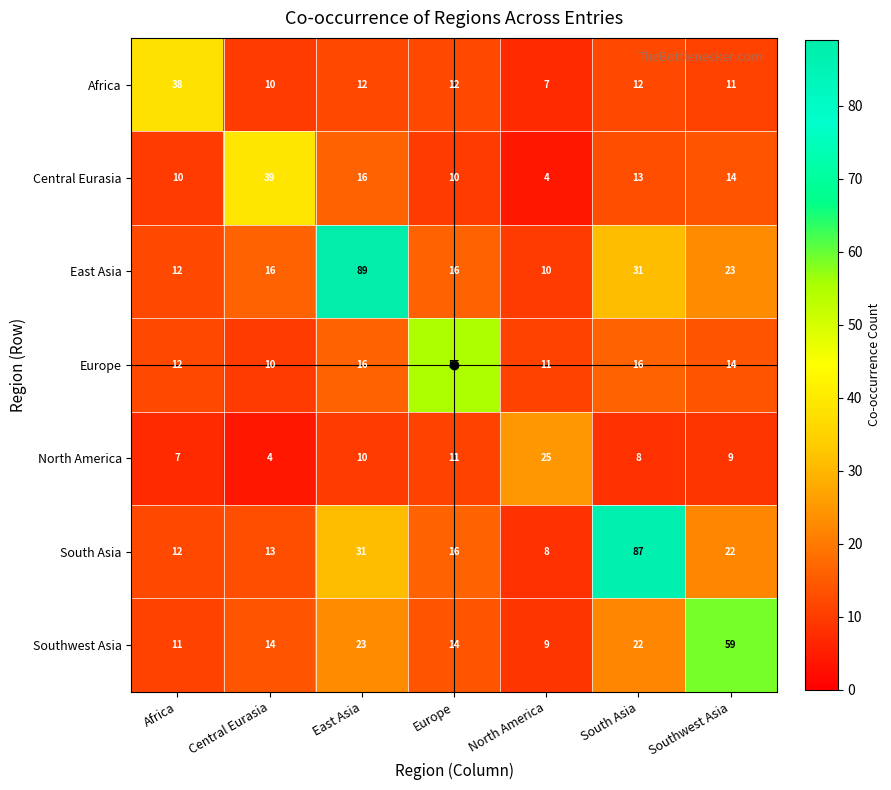

What is the average value of the Central Eurasia series?

15